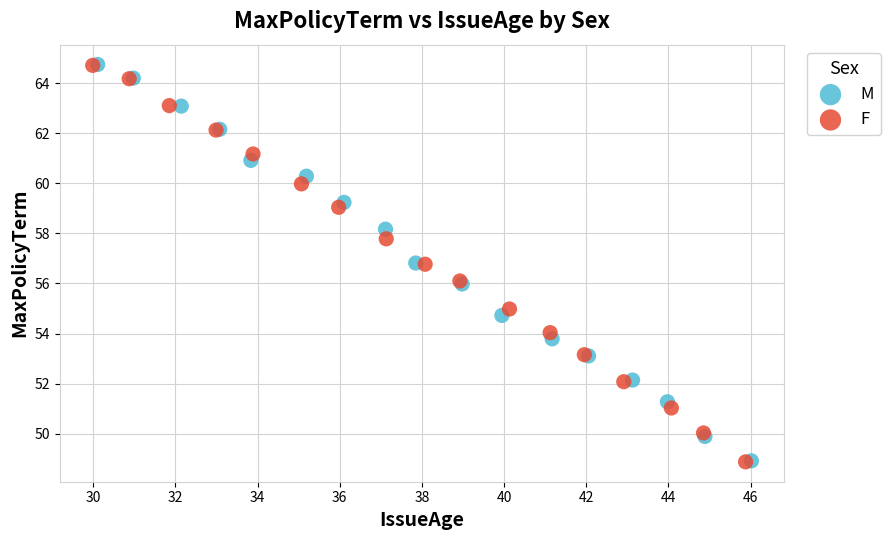

Which series has the widest spread of Y values?

F